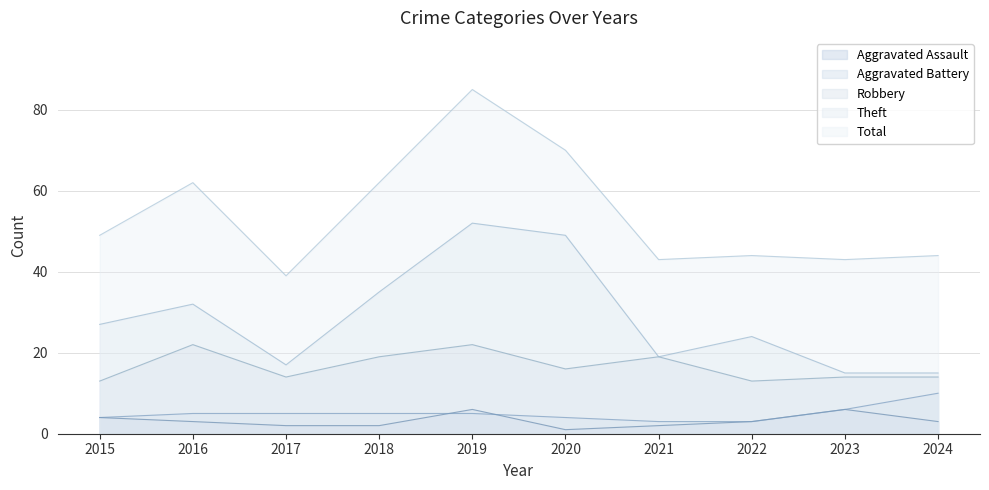

What is the sum of the Aggravated Assault values at 2024 and 2017?

5